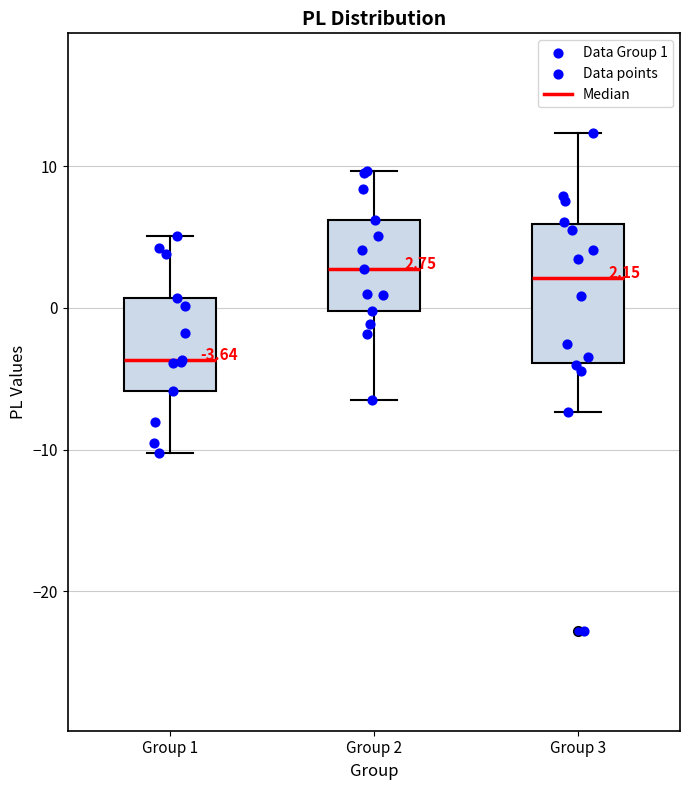

Which box is the tallest, from its lower edge to its upper edge?

Group 3